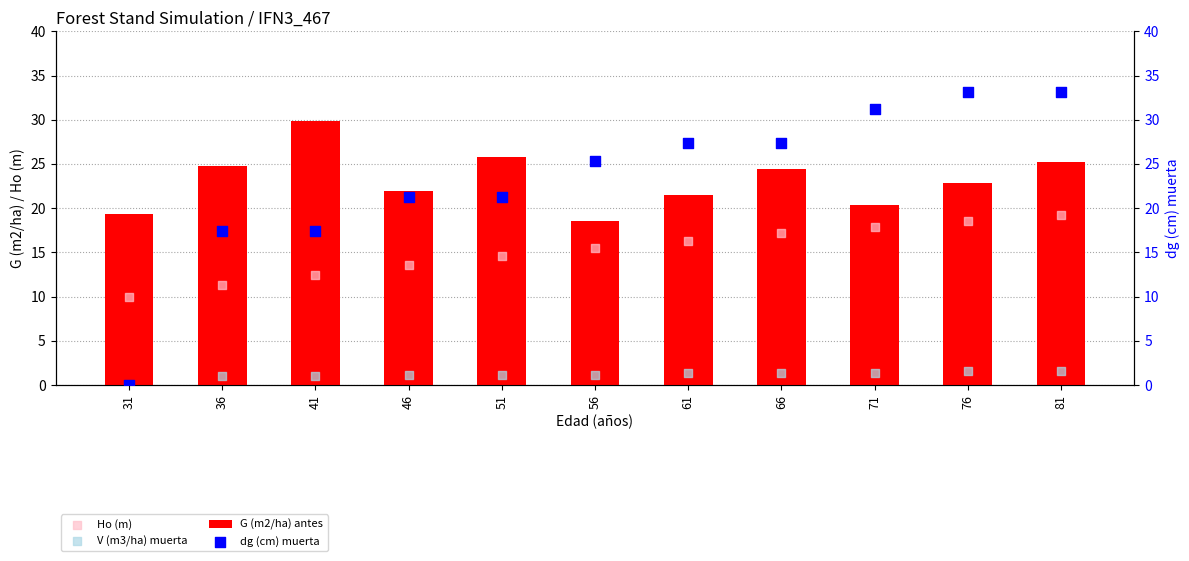

At how many categories does at least one series exceed 24?

9